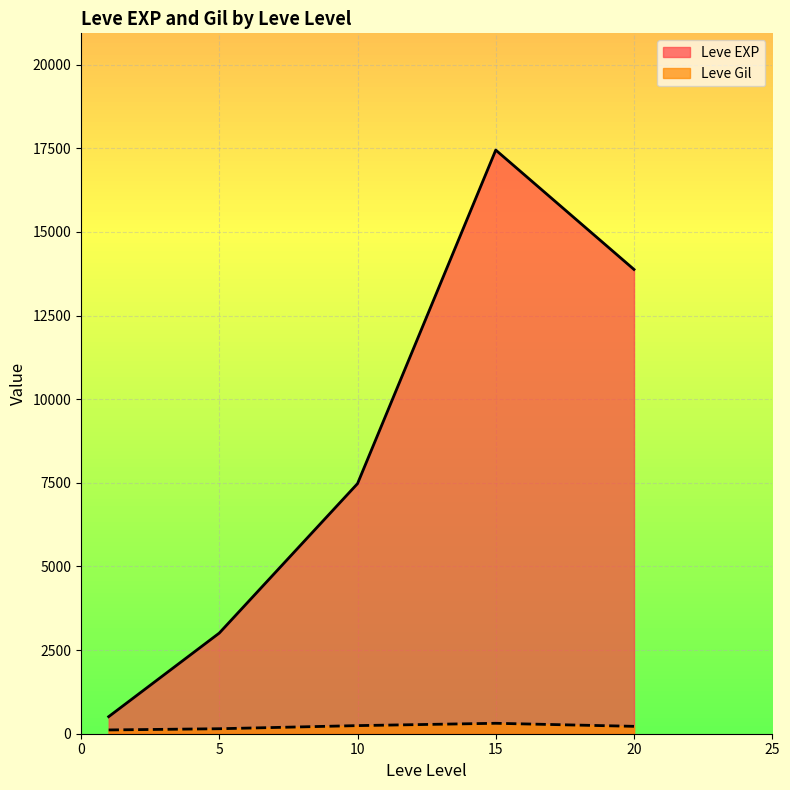

Rank the series at 10 from lowest to highest value.

Leve Gil, Leve EXP